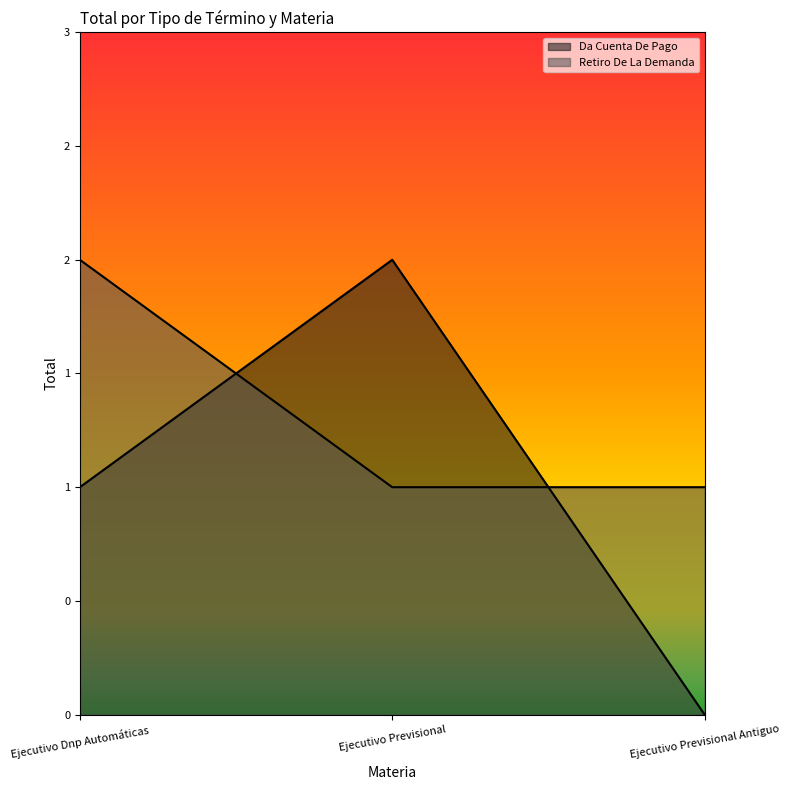

Does the chart display data point markers on the line(s)?

No